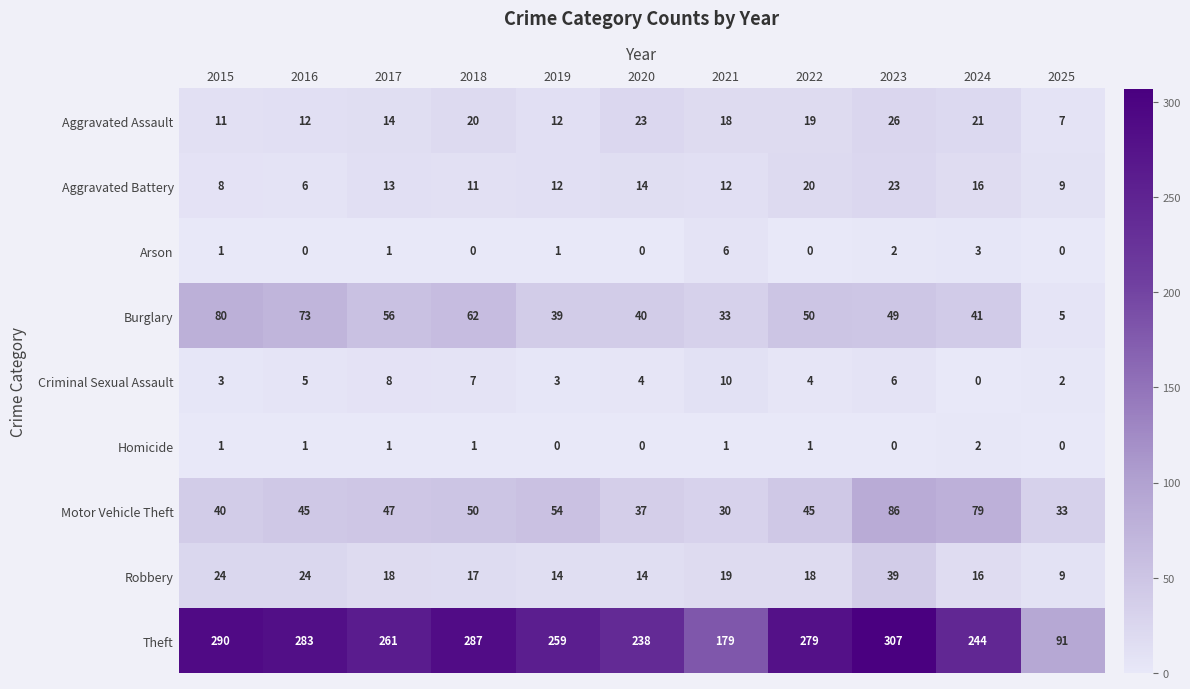

Rank the series by their maximum value, from lowest to highest.

Homicide, Arson, Criminal Sexual Assault, Aggravated Battery, Aggravated Assault, Robbery, Burglary, Motor Vehicle Theft, Theft